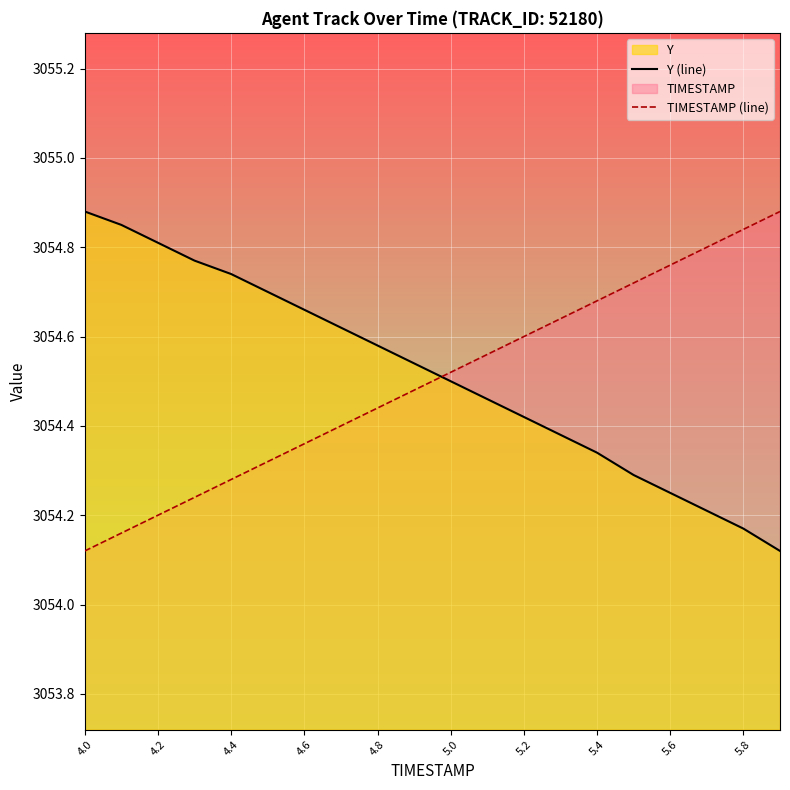

At which label does TIMESTAMP (line) reach its minimum?

4.0